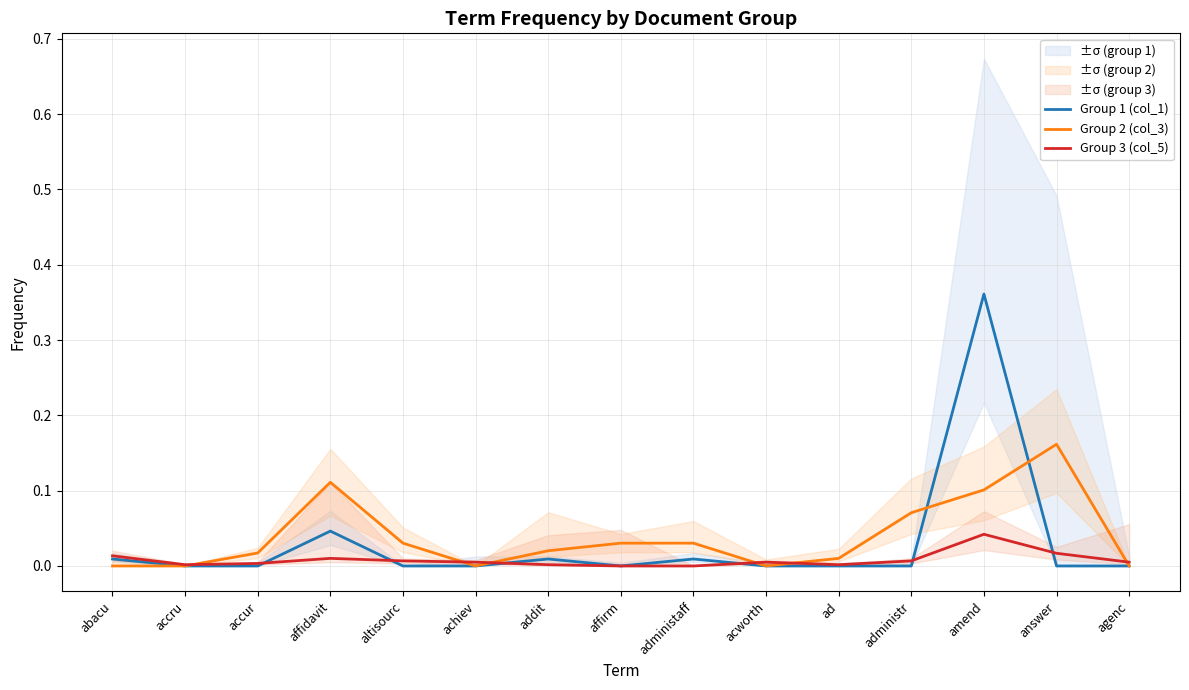

How many intersections are there between Group 1 (col_1) and Group 3 (col_5)?

6